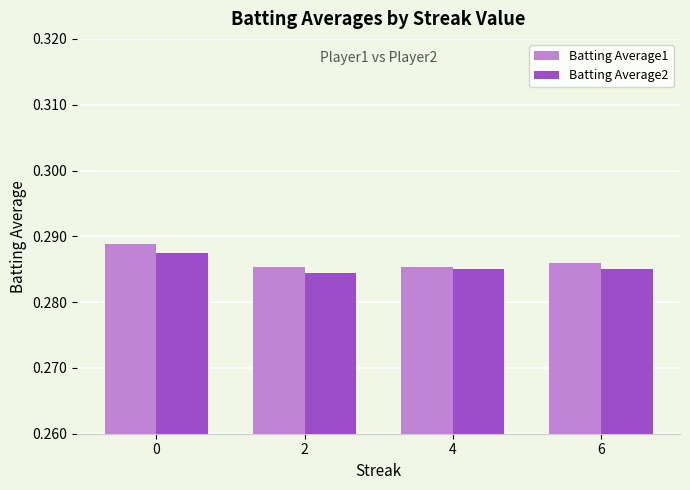

Is it true that Batting Average1 equals 0.4 at 2?

False